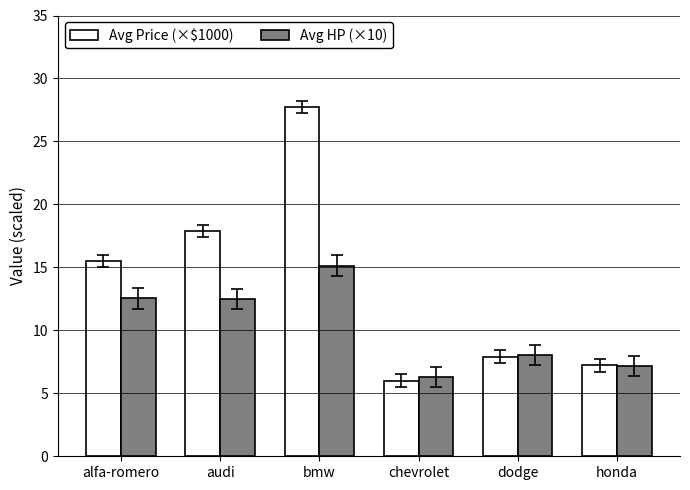

What is the difference between the maximum and minimum values in the Avg Price (×$1000) series?

21.7